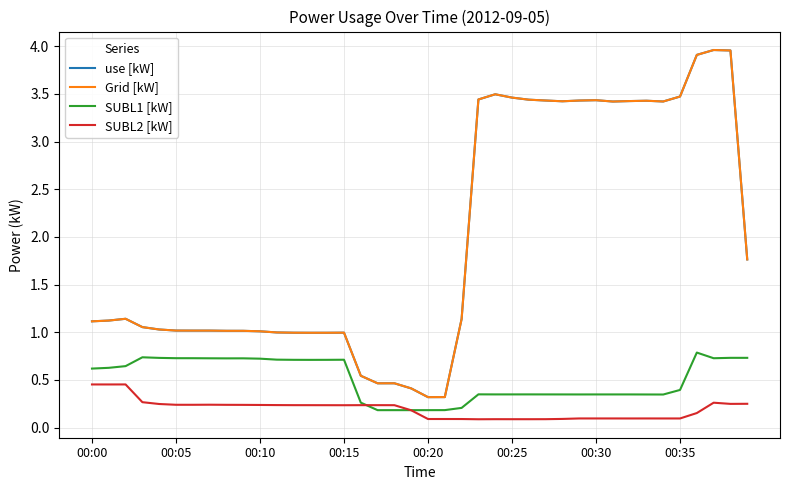

What is the value of the SUBL1 [kW] point at the 14th from the left?

0.7